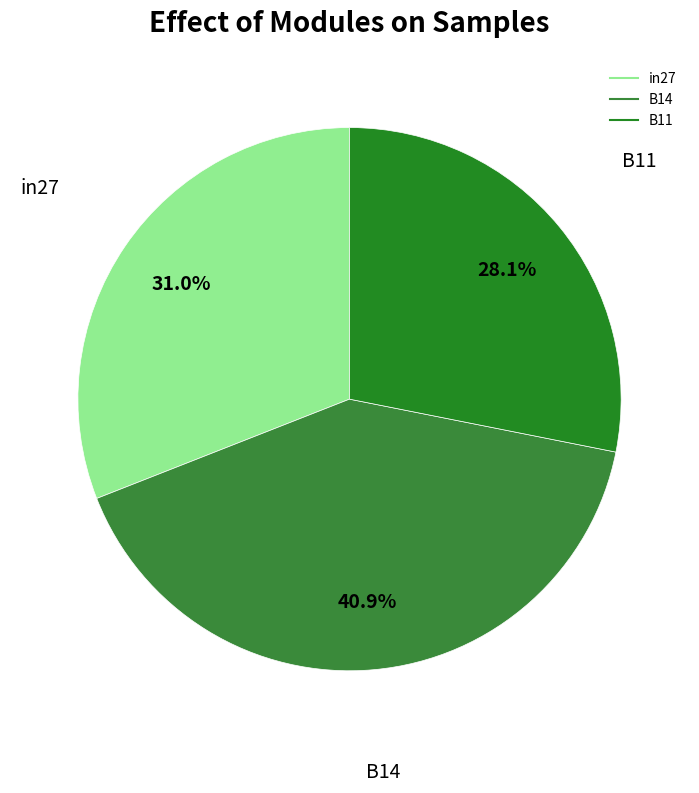

True or false: in27 accounts for 31% of the total.

True